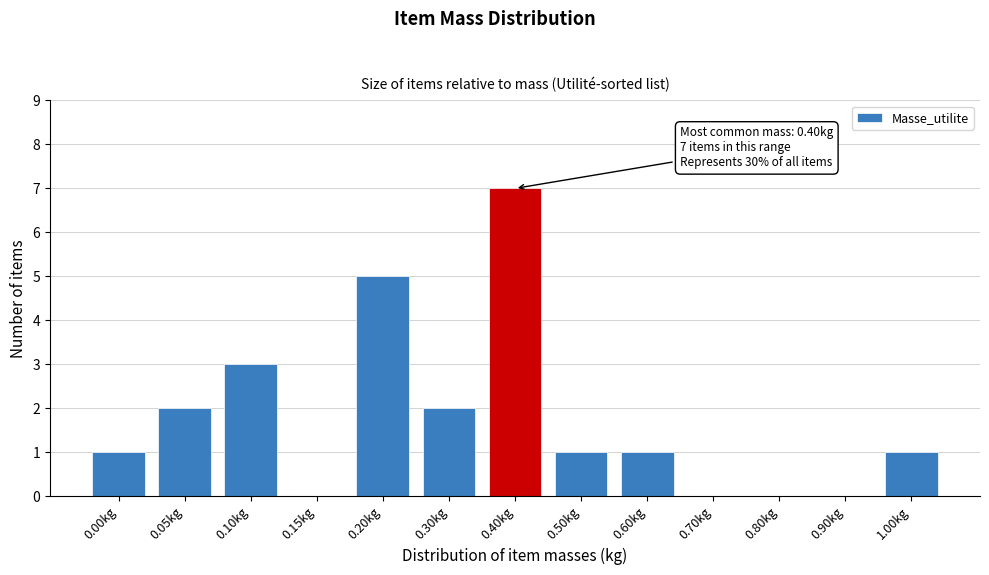

Reading left to right, transcribe all the data shown in this chart.

0.00kg=1	0.05kg=2	0.10kg=3	0.15kg=0	0.20kg=5	0.30kg=2	0.40kg=7	0.50kg=1	0.60kg=1	0.70kg=0	0.80kg=0	0.90kg=0	1.00kg=1